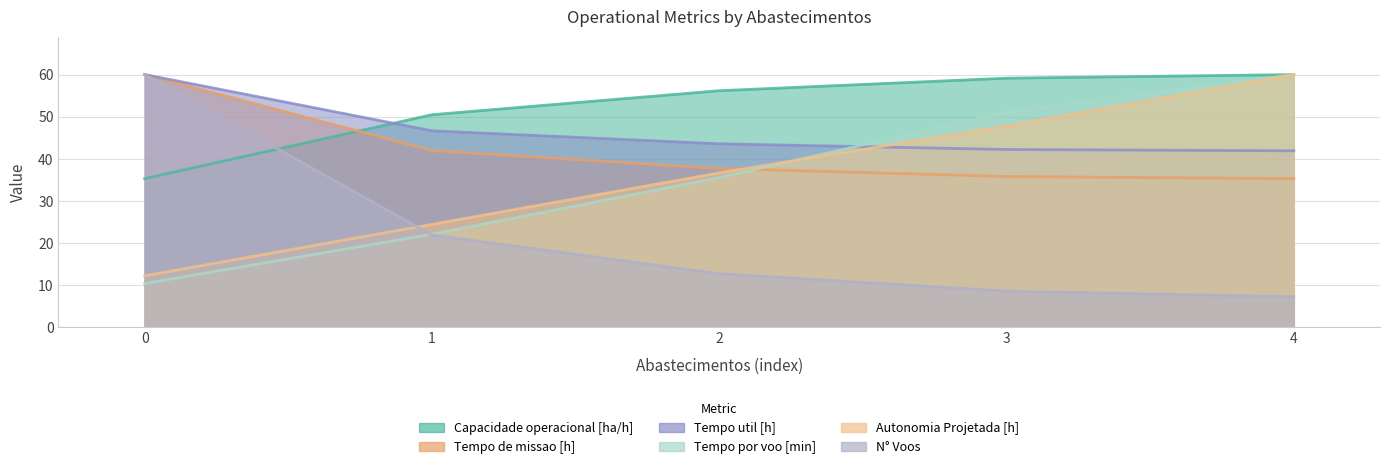

What is the lowest value of the Autonomia Projetada [h] series?

12.2